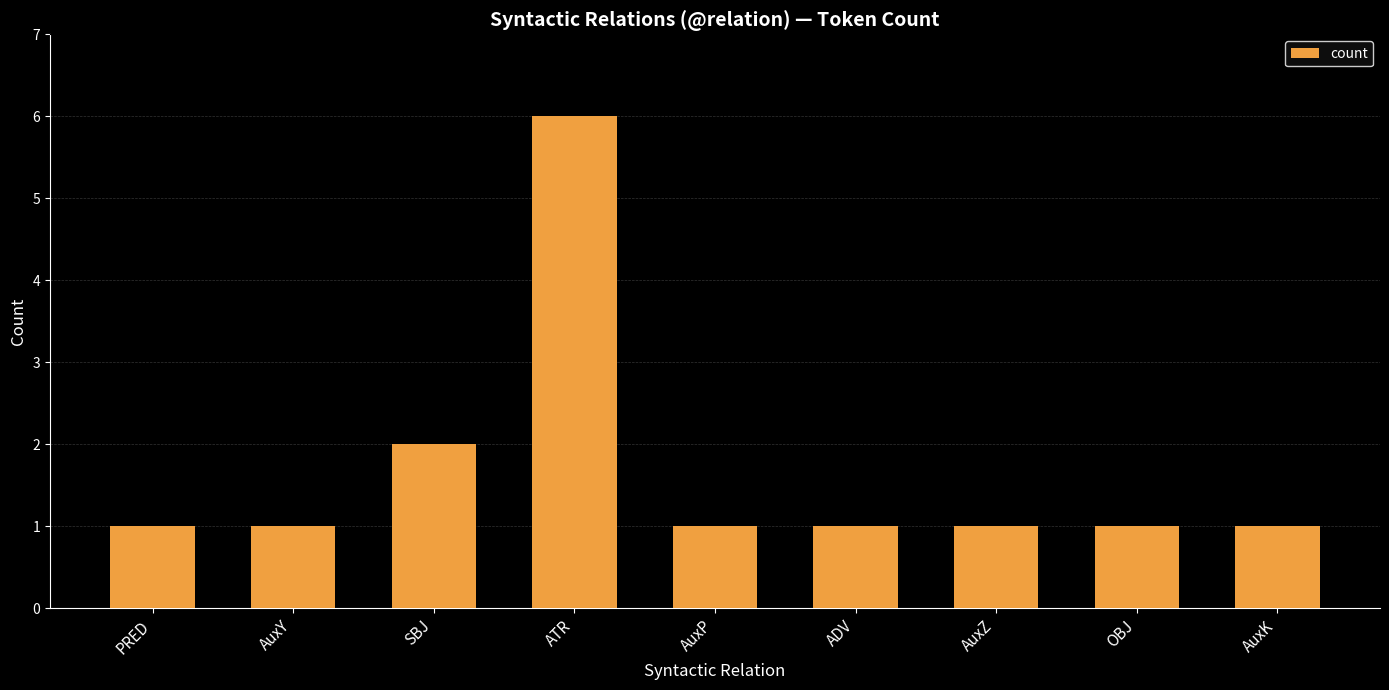

What is the value of the 7th bar from the left?

1